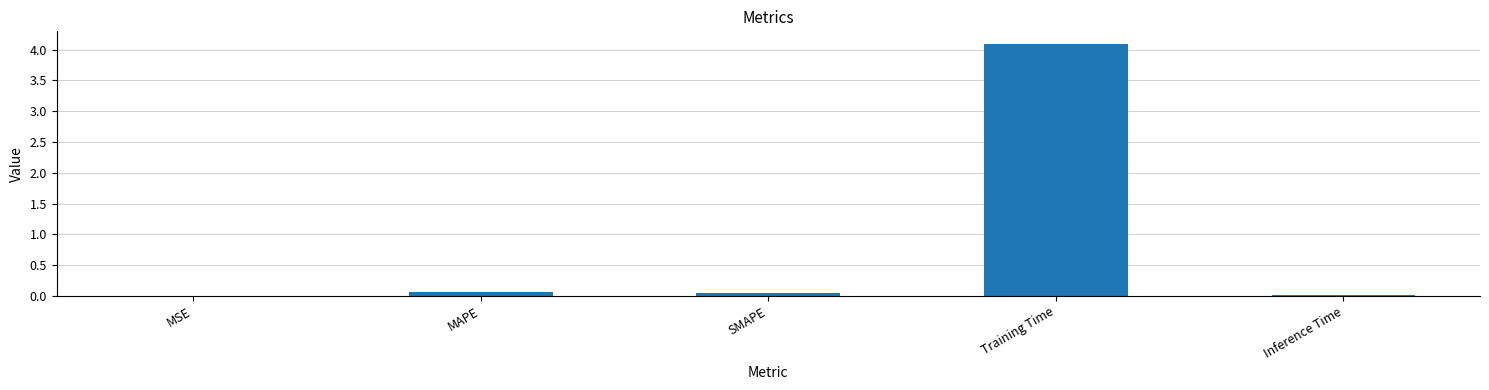

What is the sum of all values?

4.2